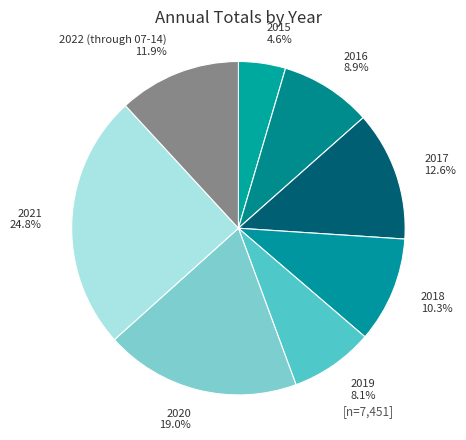

Count the number of slices in the pie.

8